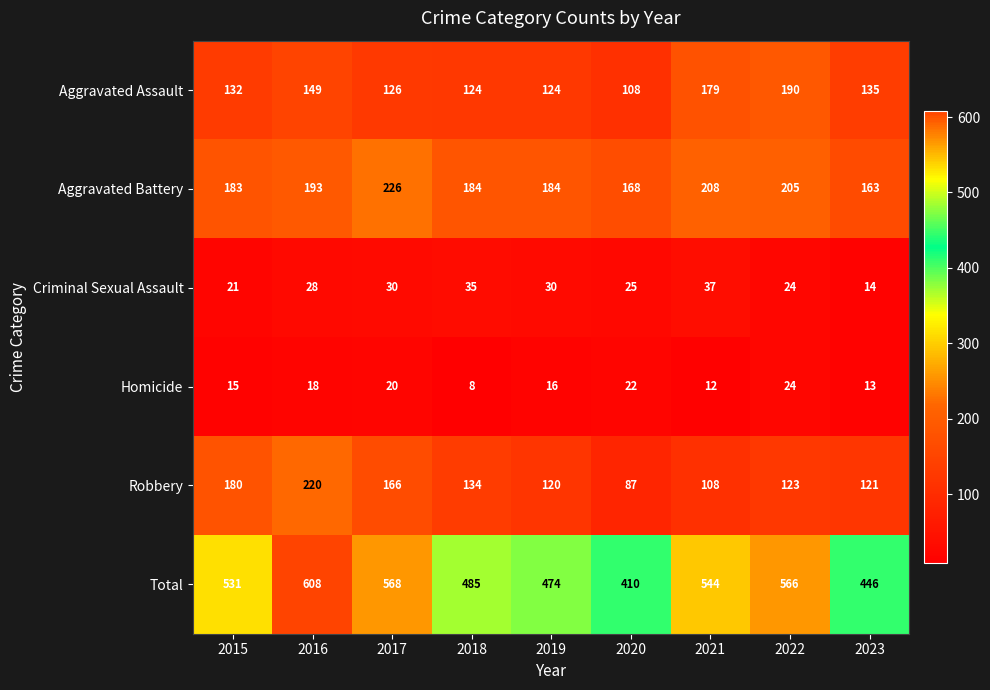

Rank the series at 2018 from highest to lowest value.

Total, Aggravated Battery, Robbery, Aggravated Assault, Criminal Sexual Assault, Homicide